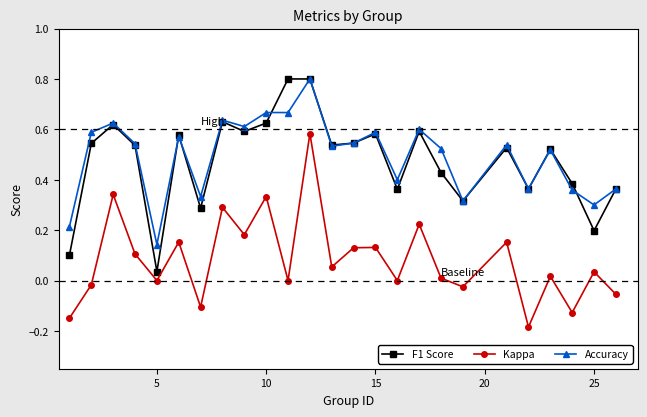

What is the greatest value displayed?

0.8